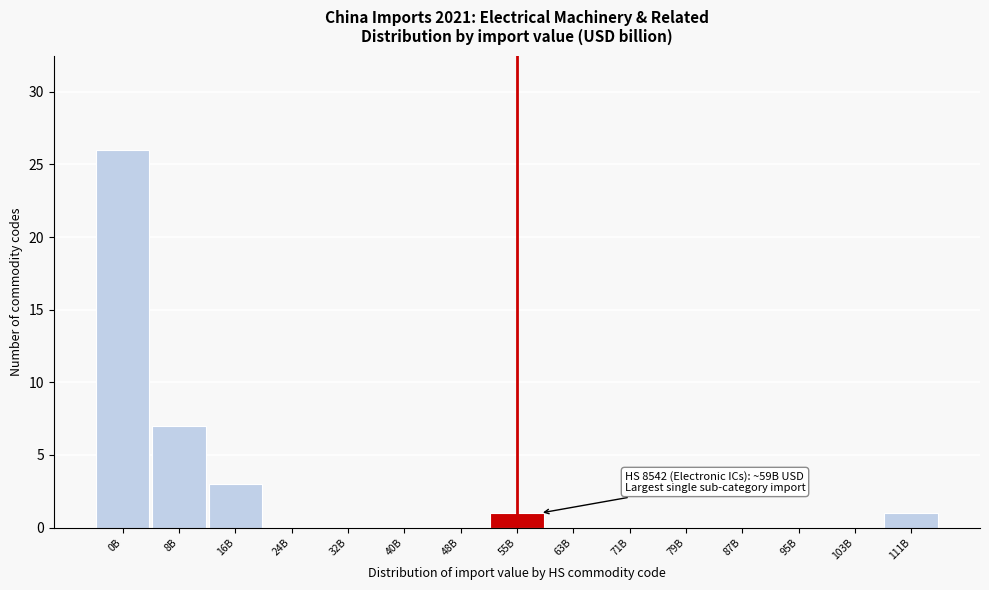

Reading right to left, transcribe all the data shown in this chart.

111B=1	103B=0	95B=0	87B=0	79B=0	71B=0	63B=0	55B=1	48B=0	40B=0	32B=0	24B=0	16B=3	8B=7	0B=26